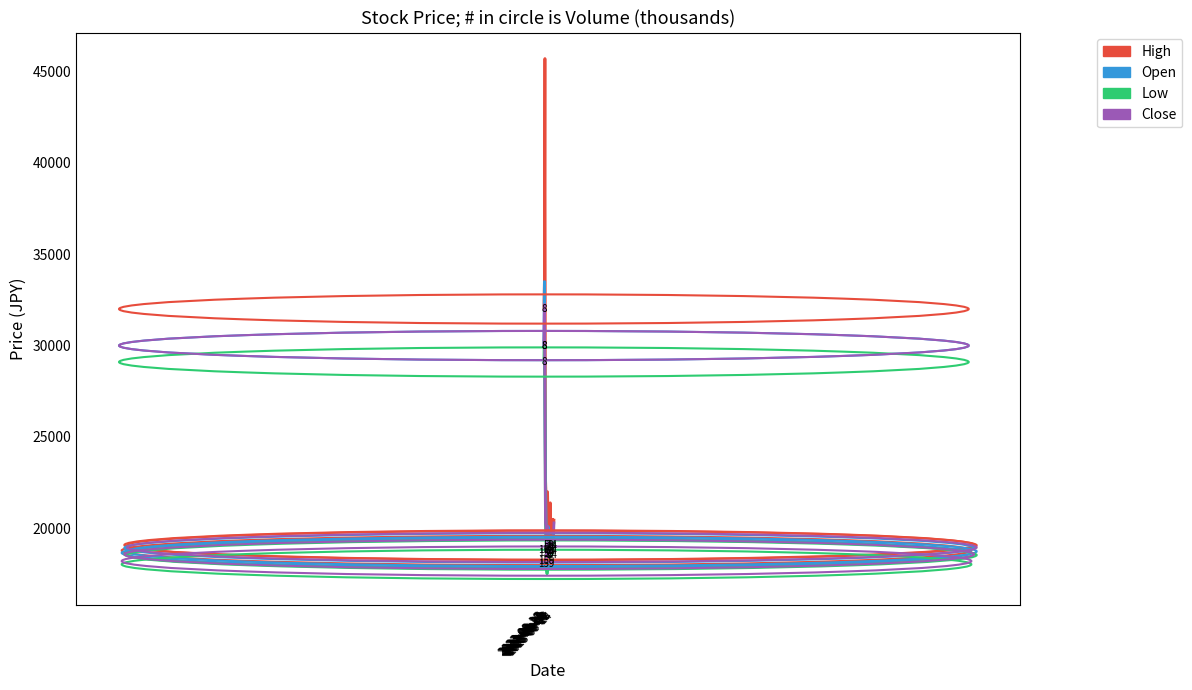

What is the sum of the High values at 2023-08-28 and 2023-08-24?

40740